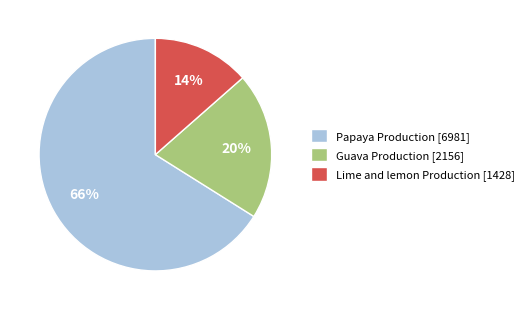

Count the number of slices in the pie.

3